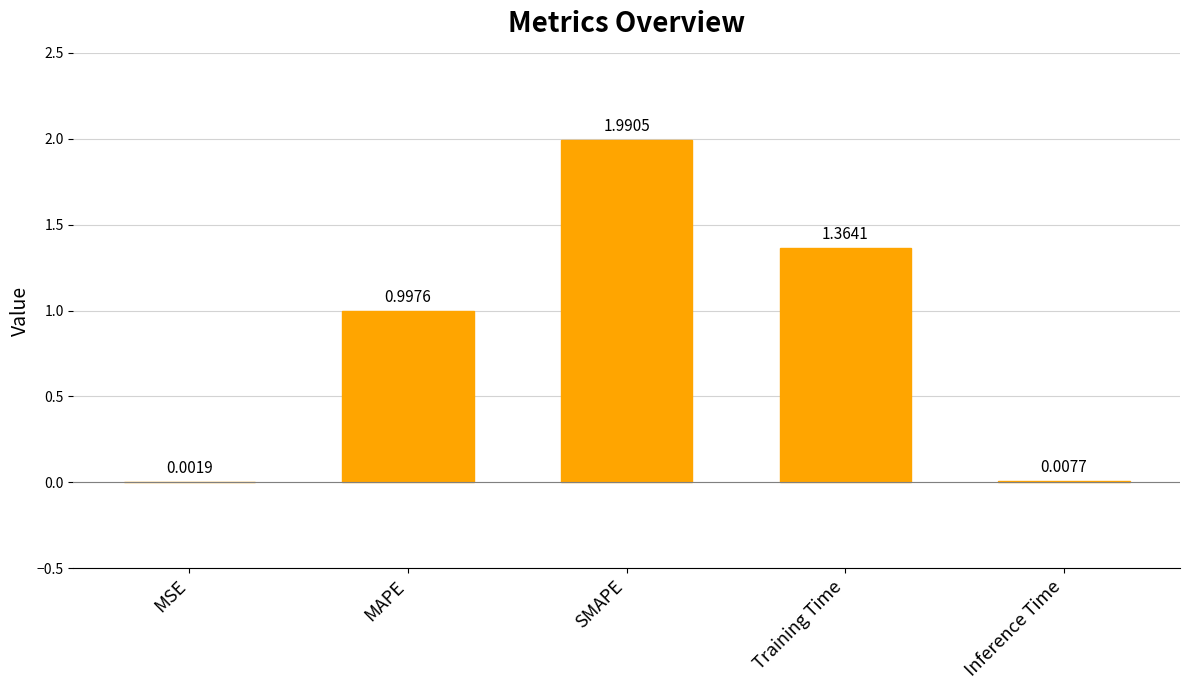

What is the change in value from SMAPE to Inference Time?

-2.0